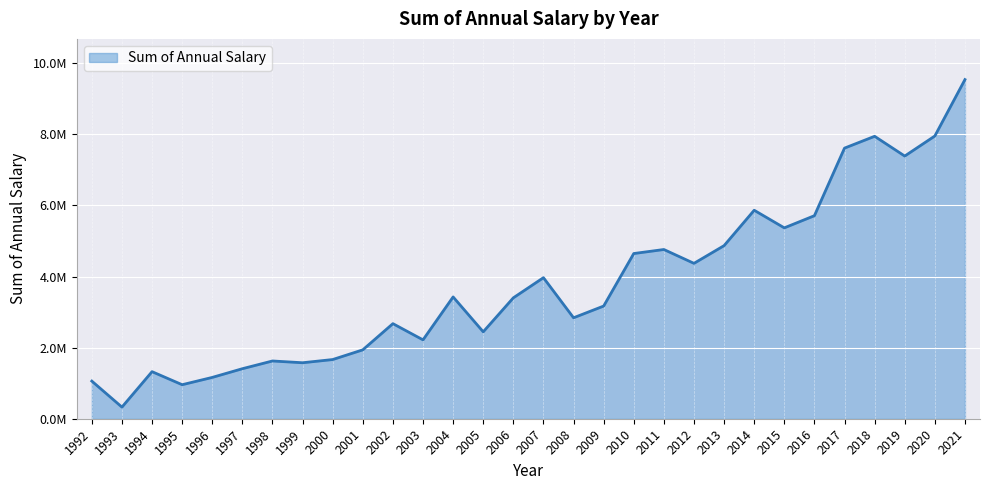

Does the chart display data point markers on the line(s)?

No